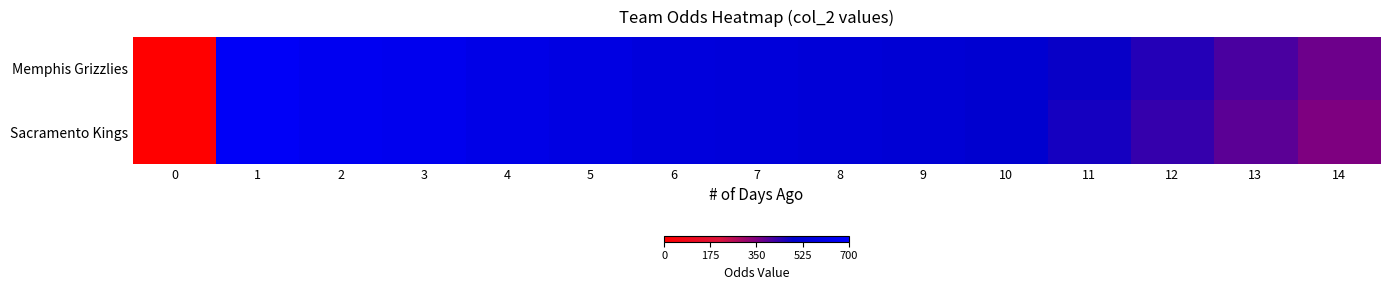

List the series in order of their overall mean, lowest first.

Sacramento Kings, Memphis Grizzlies